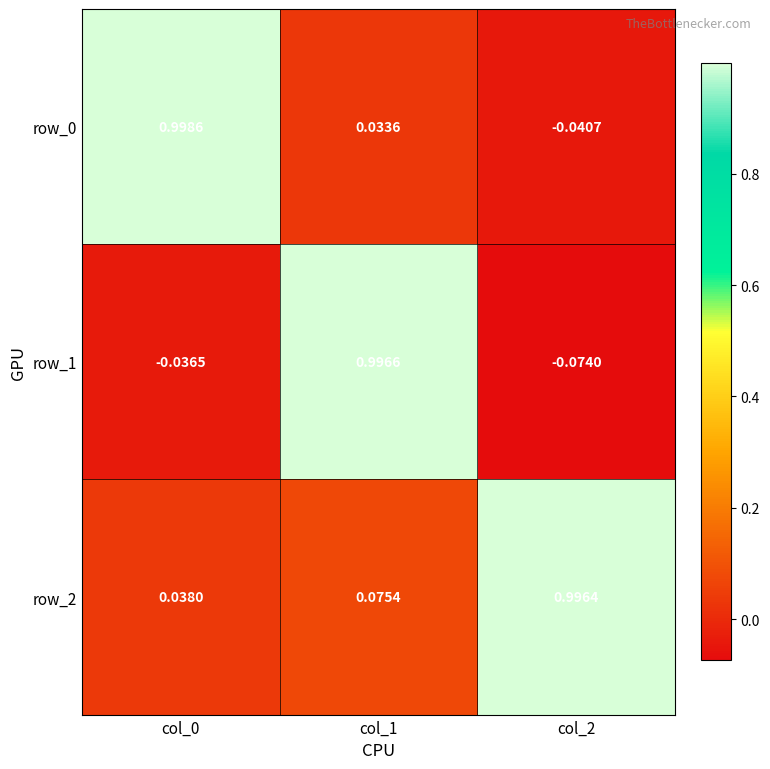

The value of row_2 at col_0 is 0.0. True or false?

True